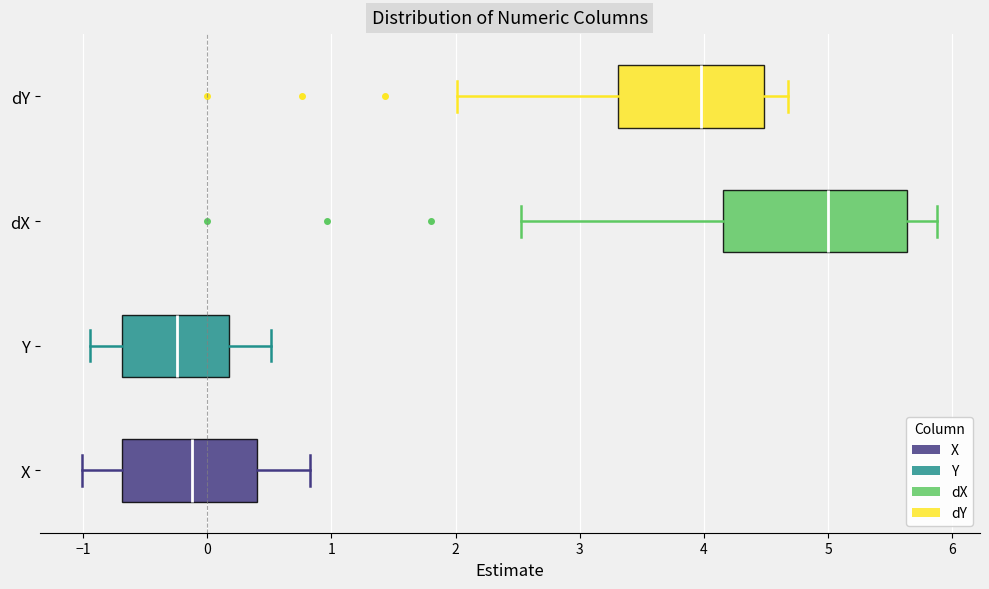

Reading bottom to top, transcribe this box plot: for each box, give where its median line is, the range the box spans, and where its two whiskers end, as read against the x-axis. The values are not printed on the chart, so give them approximately, as read against the axis.

X: median -0.1, box -0.7 to 0.4, whiskers -1.0 to 0.8
Y: median -0.2, box -0.7 to 0.2, whiskers -0.9 to 0.5
dX: median 5.0, box 4.2 to 5.6, whiskers 2.5 to 5.9
dY: median 4.0, box 3.3 to 4.5, whiskers 2.0 to 4.7